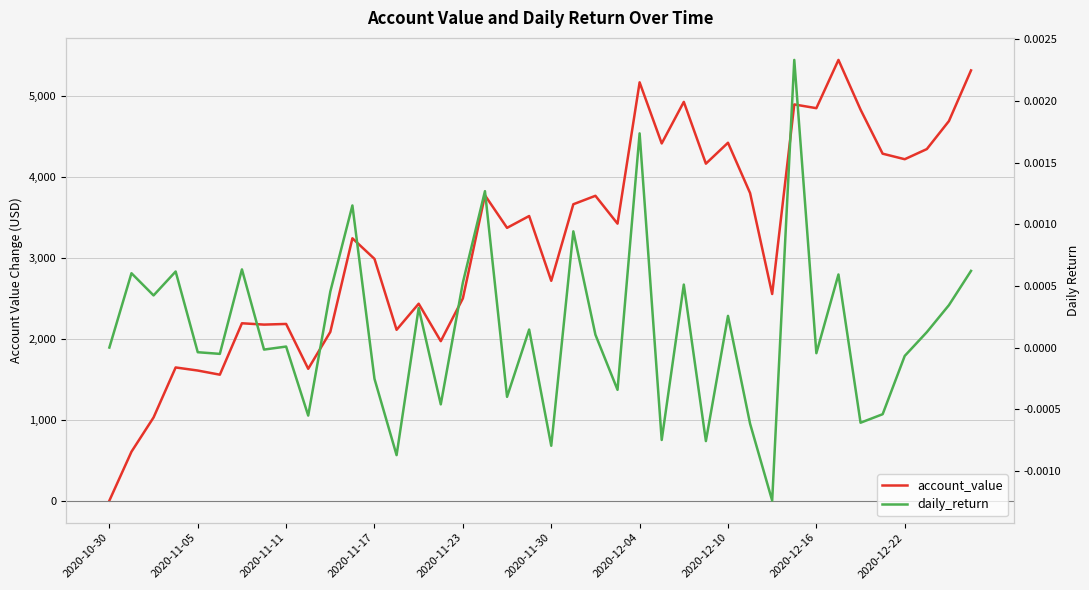

True or false: account_value has more than 2 points higher than both neighbors.

True